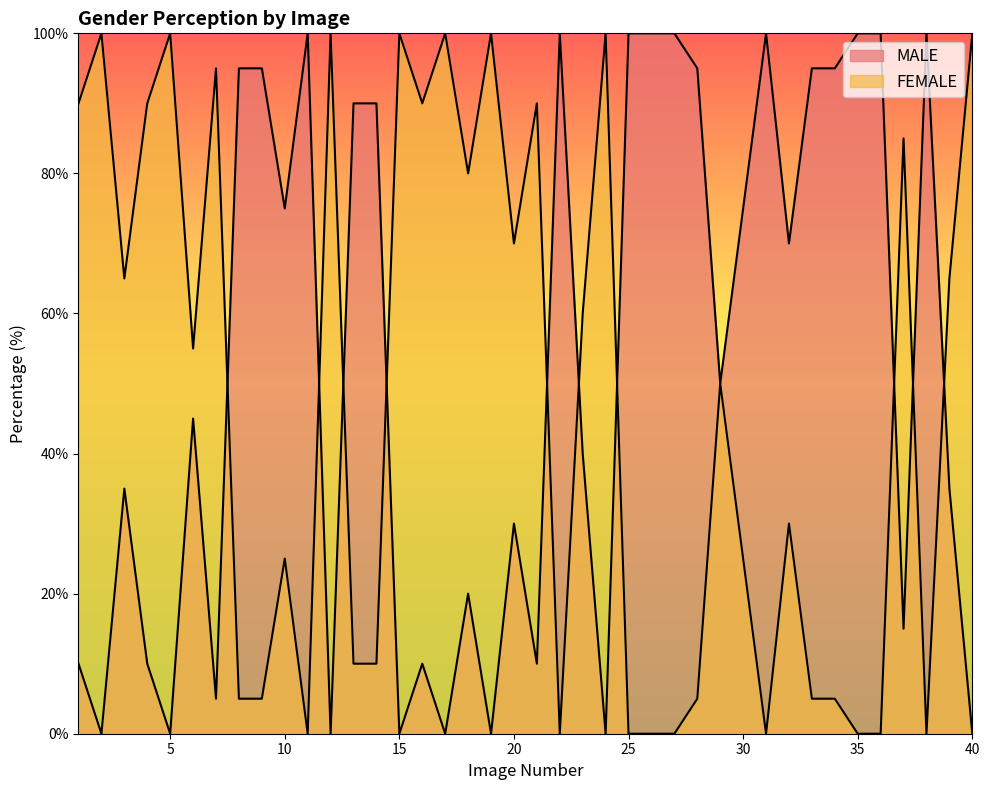

What is the difference between the FEMALE values at 11 and 4?

90